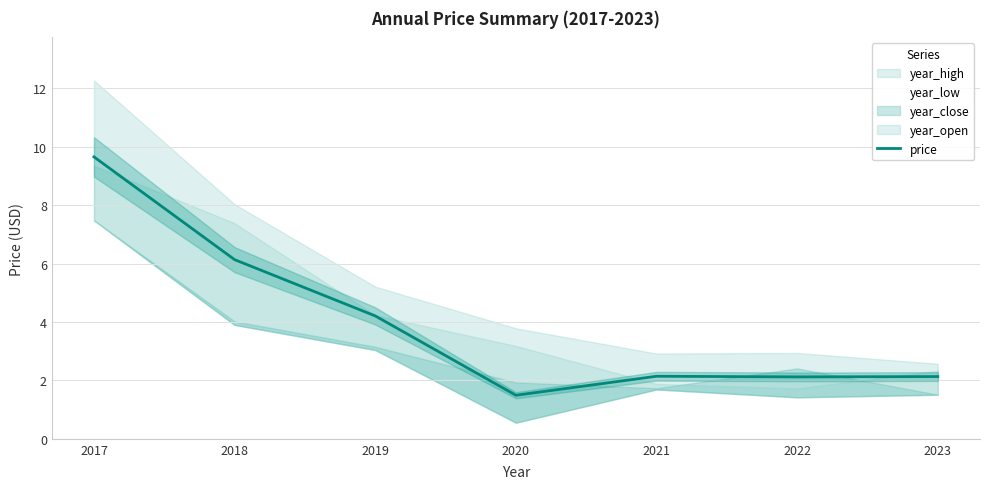

Rank the categories by value from lowest to highest.

2020, 2022, 2023, 2021, 2019, 2018, 2017